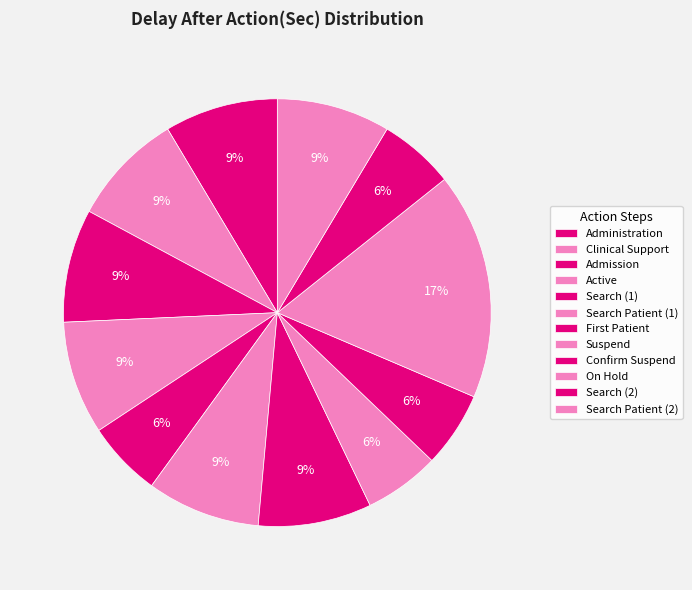

Which category has the smallest portion of the pie?

Search (1)